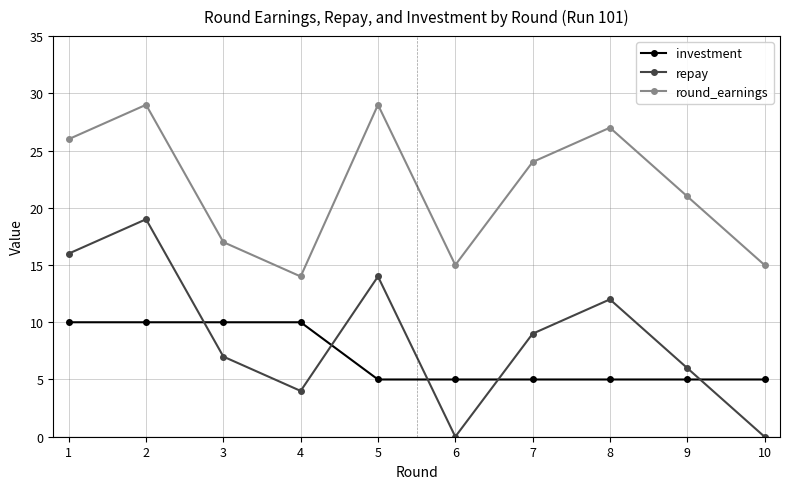

True or false: repay has a value of 9 at 7.

True